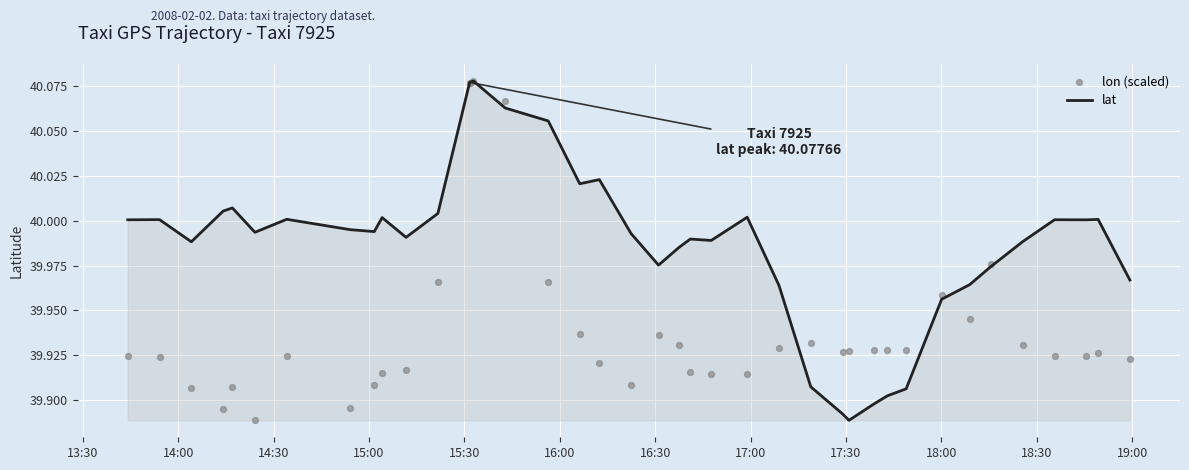

Is the value of lon (scaled) at 37 greater than the value of lat at 19:00?

No